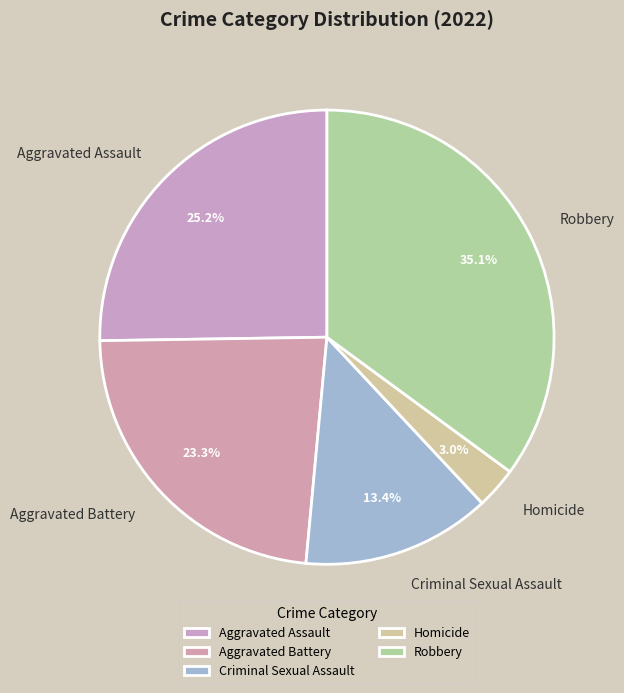

How many slices are in this pie chart?

5